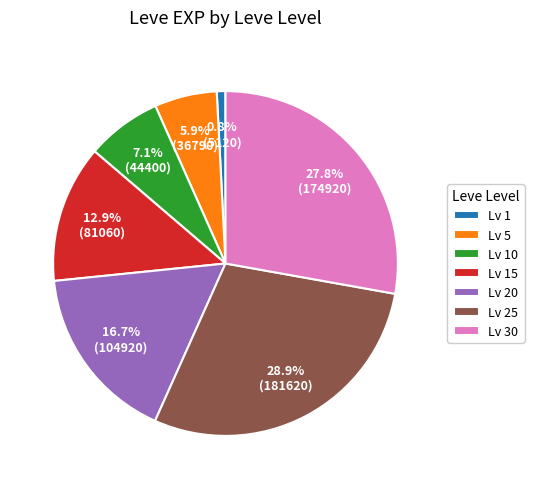

Rank the categories by value from lowest to highest.

Lv 1, Lv 5, Lv 10, Lv 15, Lv 20, Lv 30, Lv 25